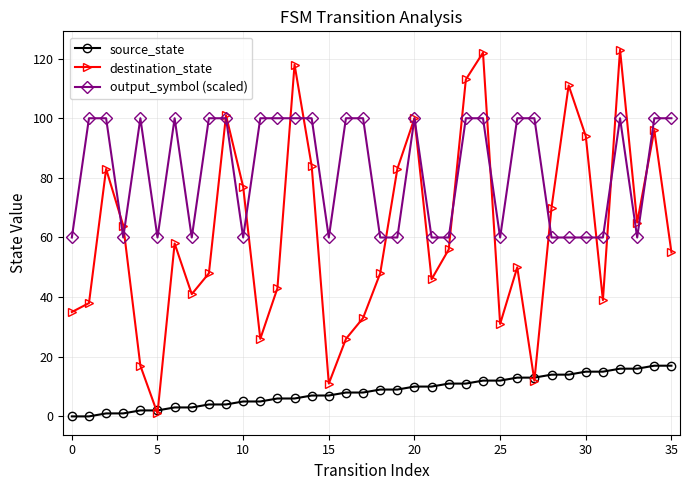

True or false: destination_state has more than 0 points higher than both neighbors.

True